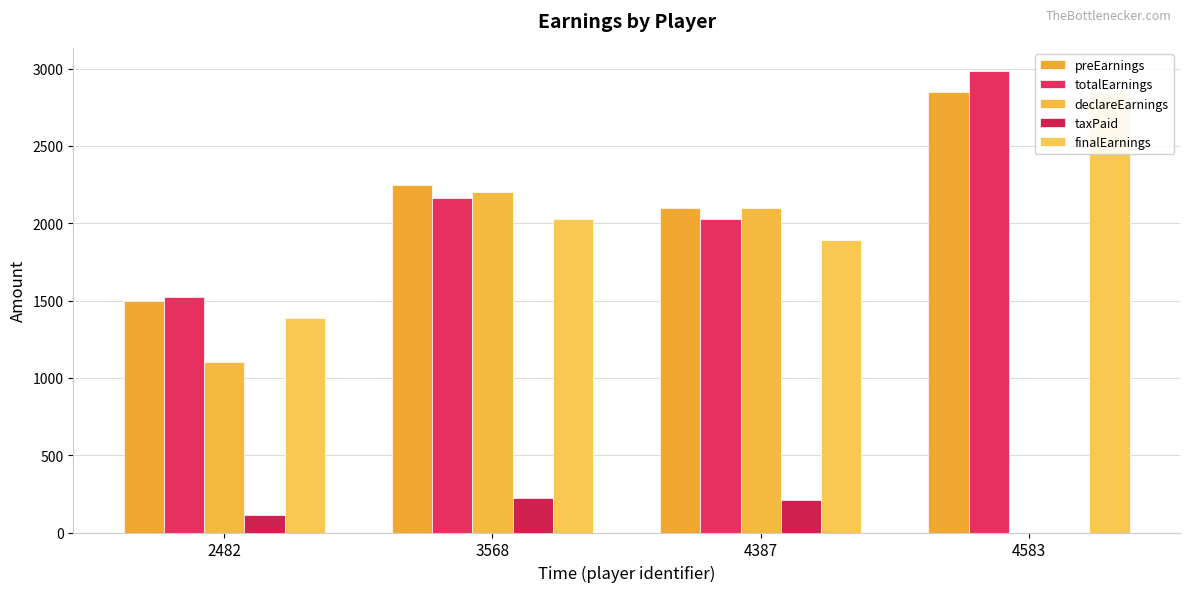

Which has a higher value, 4583 or 2482?

4583